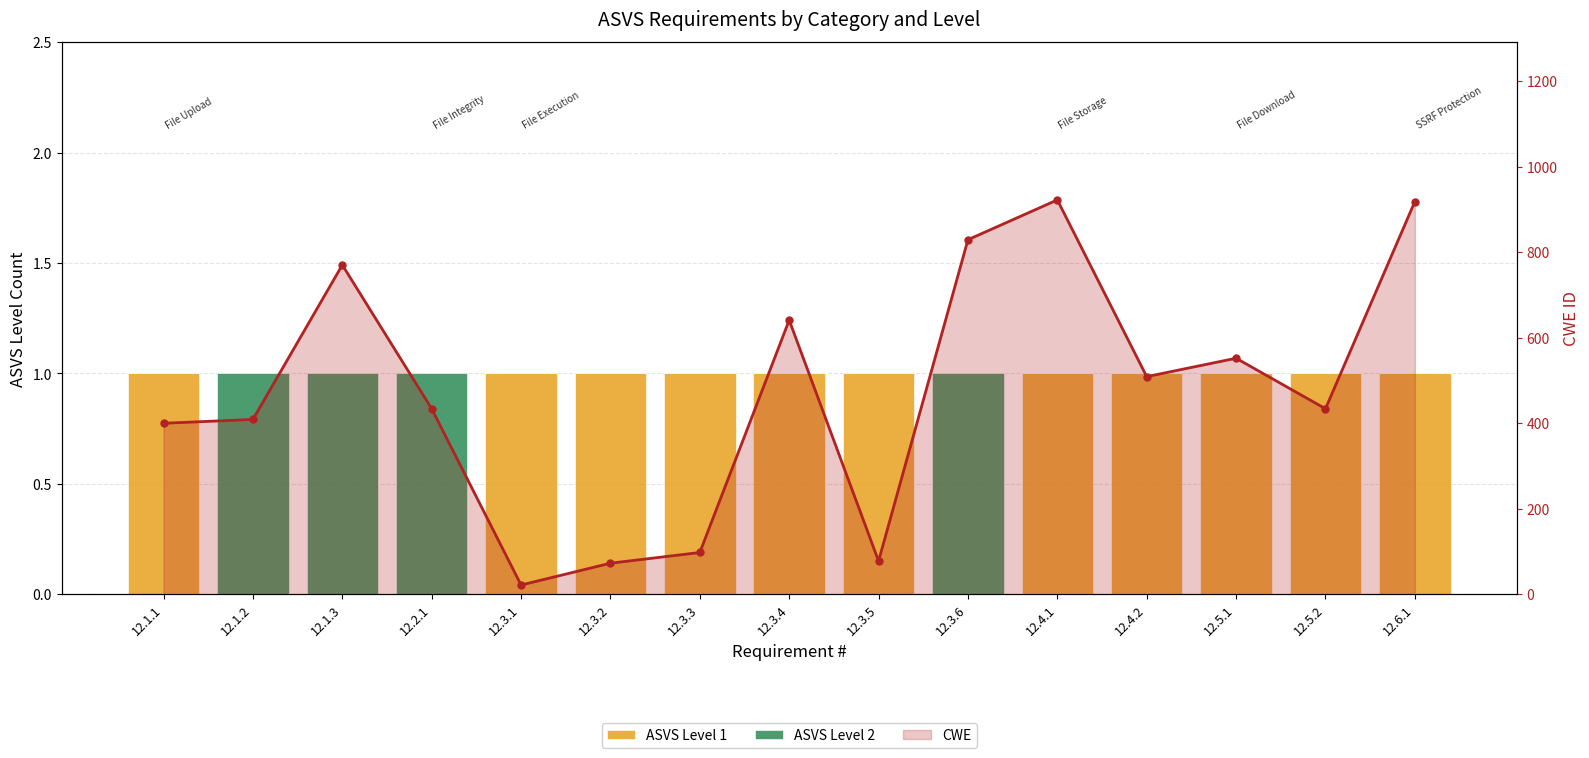

What is the difference between the highest and lowest values at 12.5.1?

552